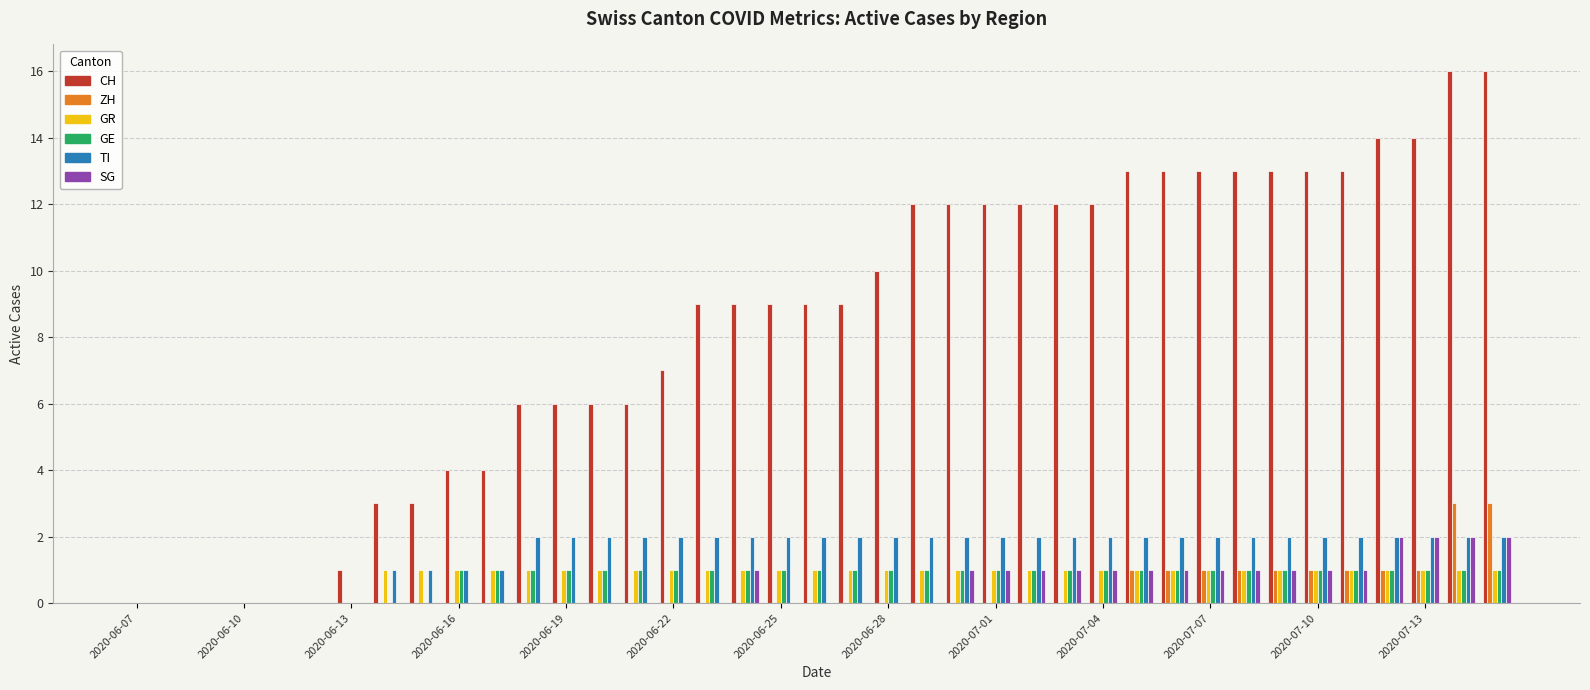

Reading left to right, list all the values displayed in this chart.

CH: 0	0	0	0	0	0	1	3	3	4	4	6	6	6	6	7	9	9	9	9	9	10	12	12	12	12	12	12	13	13	13	13	13	13	13	14	14	16	16
ZH: 0	0	0	0	0	0	0	0	0	0	0	0	0	0	0	0	0	0	0	0	0	0	0	0	0	0	0	0	1	1	1	1	1	1	1	1	1	3	3
GR: 0	0	0	0	0	0	0	1	1	1	1	1	1	1	1	1	1	1	1	1	1	1	1	1	1	1	1	1	1	1	1	1	1	1	1	1	1	1	1
GE: 0	0	0	0	0	0	0	0	0	1	1	1	1	1	1	1	1	1	1	1	1	1	1	1	1	1	1	1	1	1	1	1	1	1	1	1	1	1	1
TI: 0	0	0	0	0	0	0	1	1	1	1	2	2	2	2	2	2	2	2	2	2	2	2	2	2	2	2	2	2	2	2	2	2	2	2	2	2	2	2
SG: 0	0	0	0	0	0	0	0	0	0	0	0	0	0	0	0	0	1	0	0	0	0	0	1	1	1	1	1	1	1	1	1	1	1	1	2	2	2	2